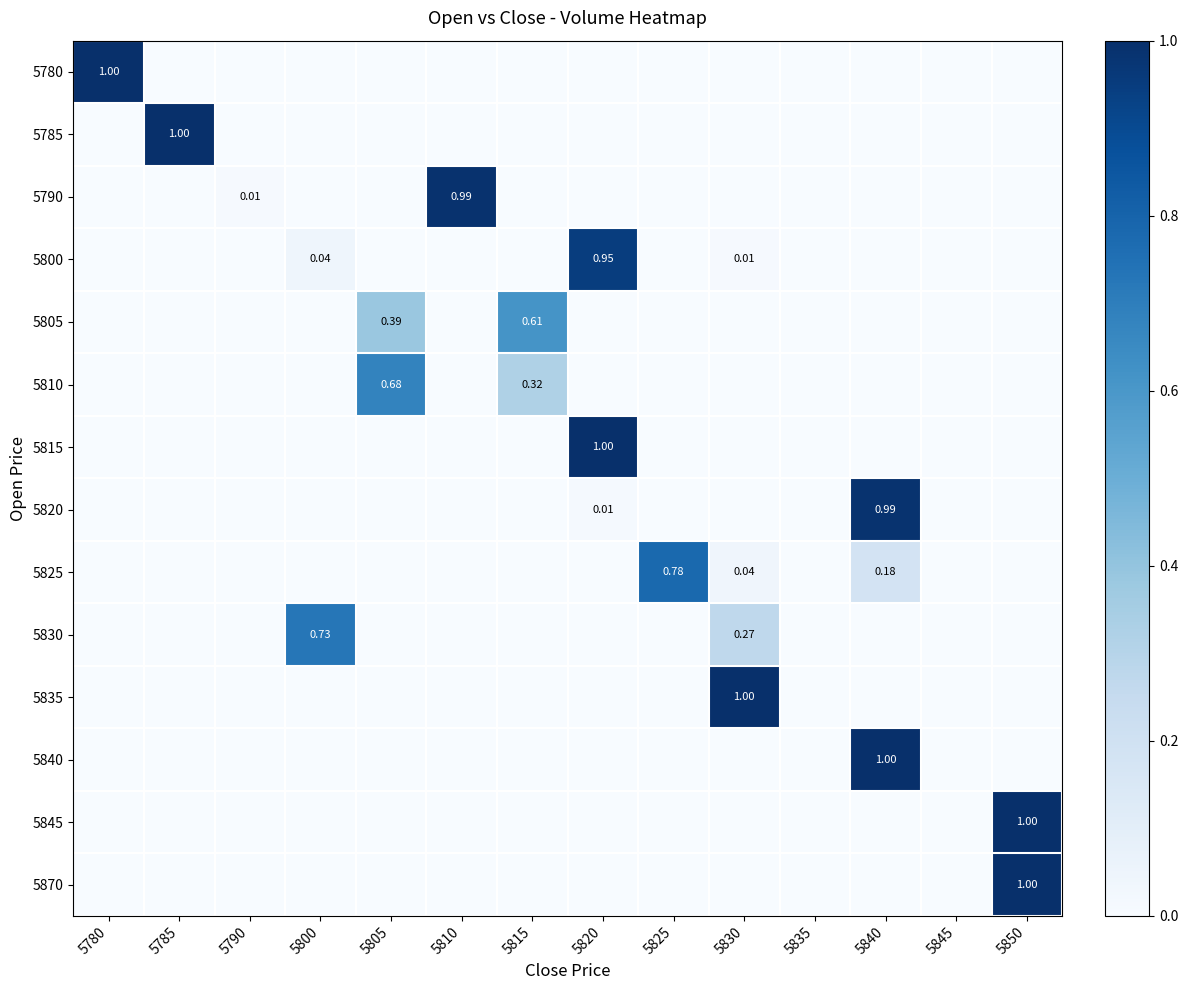

Which category has the highest value in the 5780 series?

5780